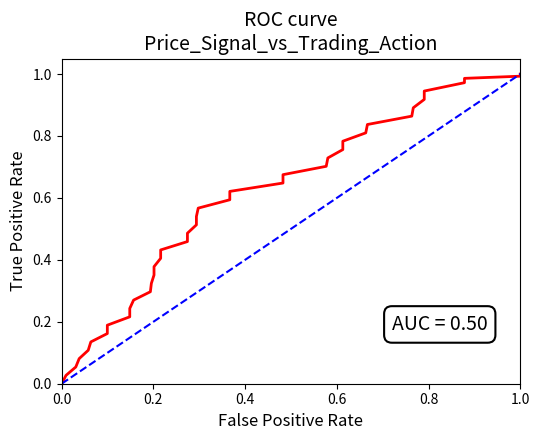

What is the average value?

0.5